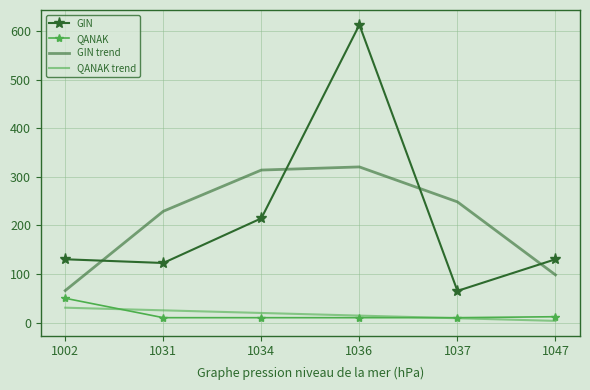

Is the value of QANAK trend at 1034 greater than the value of GIN trend at 1037?

No